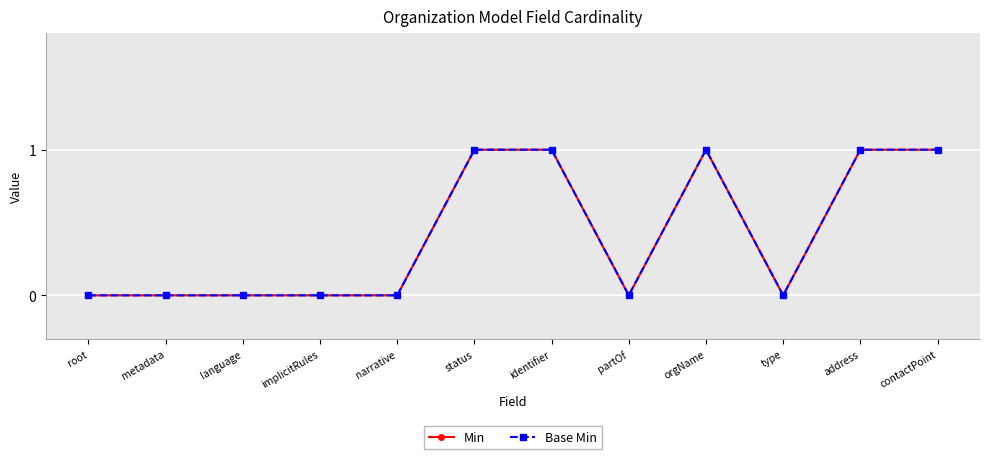

Reading right to left, transcribe all the data shown in this chart.

Min: contactPoint=1	address=1	type=0	orgName=1	partOf=0	identifier=1	status=1	narrative=0	implicitRules=0	language=0	metadata=0	root=0
Base Min: contactPoint=1	address=1	type=0	orgName=1	partOf=0	identifier=1	status=1	narrative=0	implicitRules=0	language=0	metadata=0	root=0